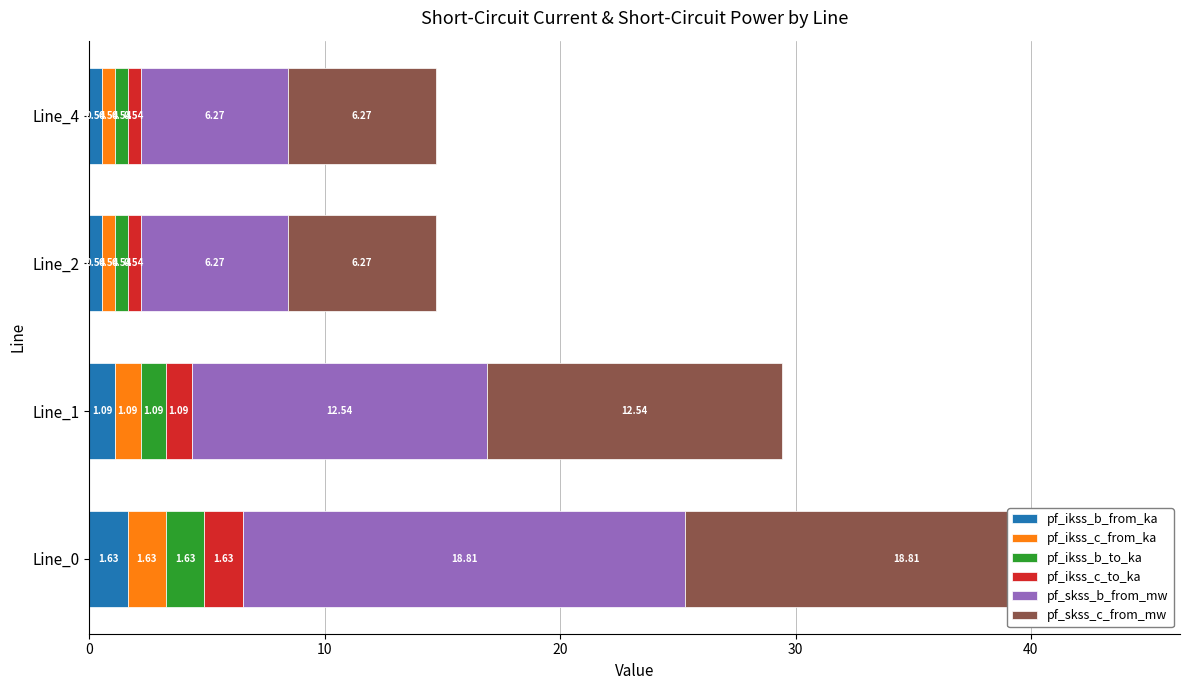

Is it true that pf_ikss_b_to_ka equals 1.1 at Line_1?

True